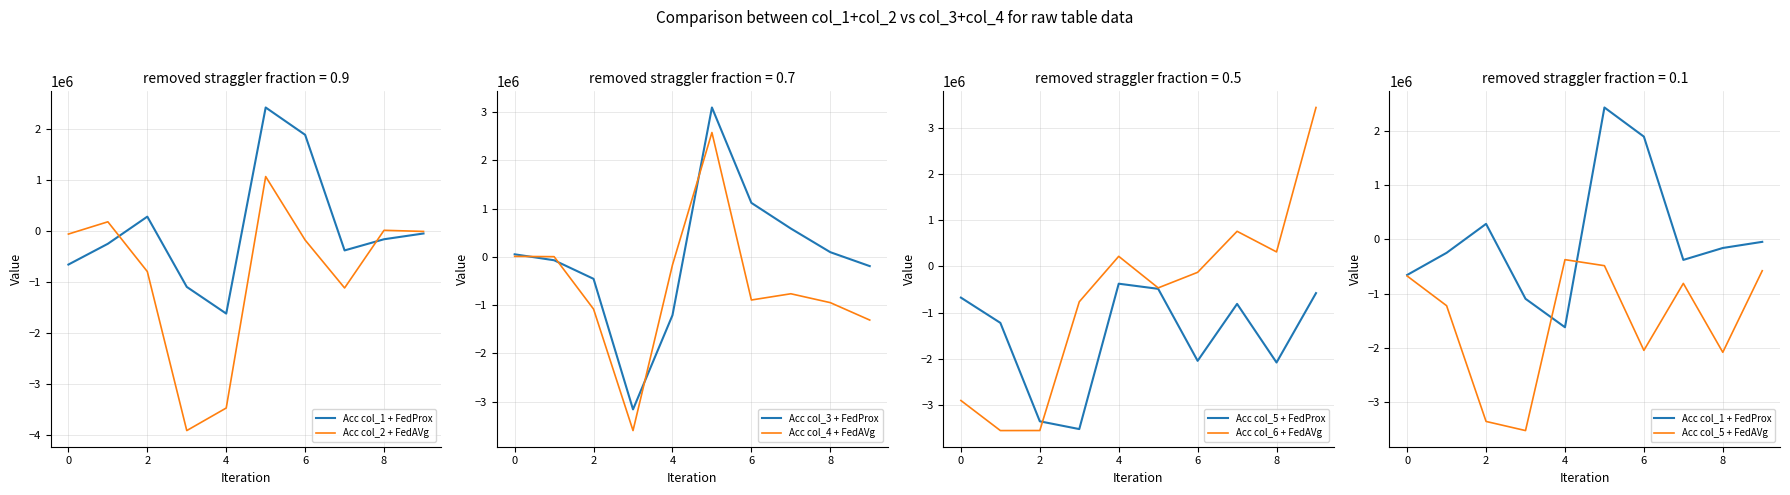

How many interior local valleys does the col_5 series have?

3